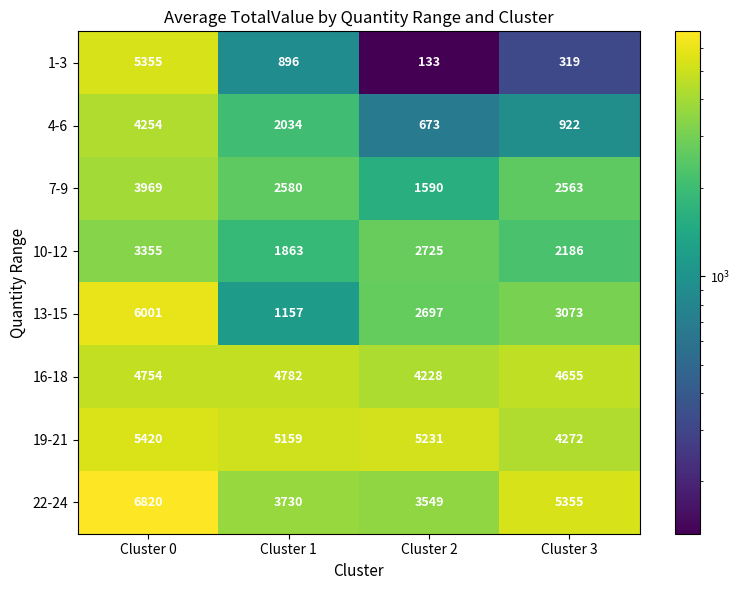

True or false: 4-6 has a value of 4254 at Cluster 0.

True